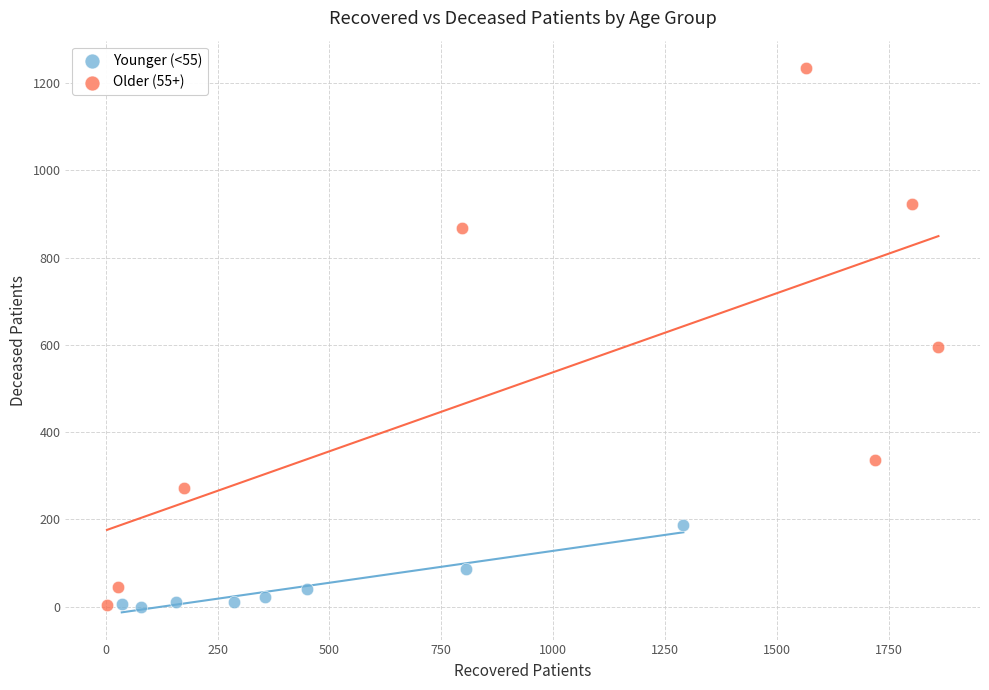

Which series has the widest spread of Y values?

Older (55+)